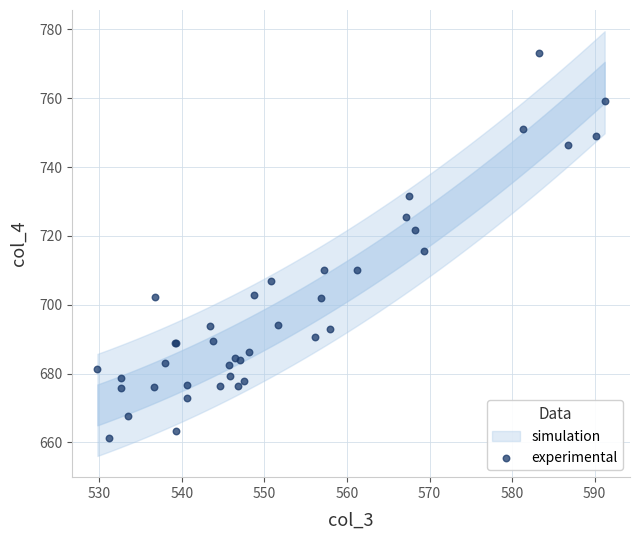

What Y value in the scatter plot is closest to 717?

715.5